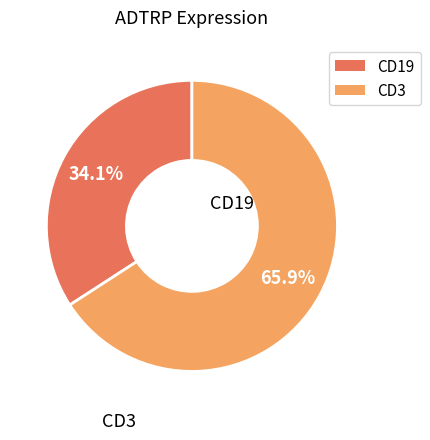

Does any single category account for the majority?

Yes